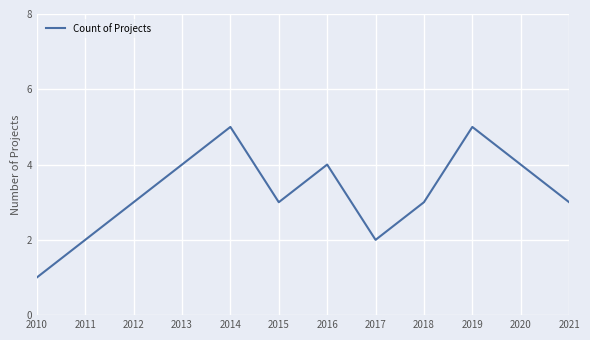

How many values are between 3 and 4?

7